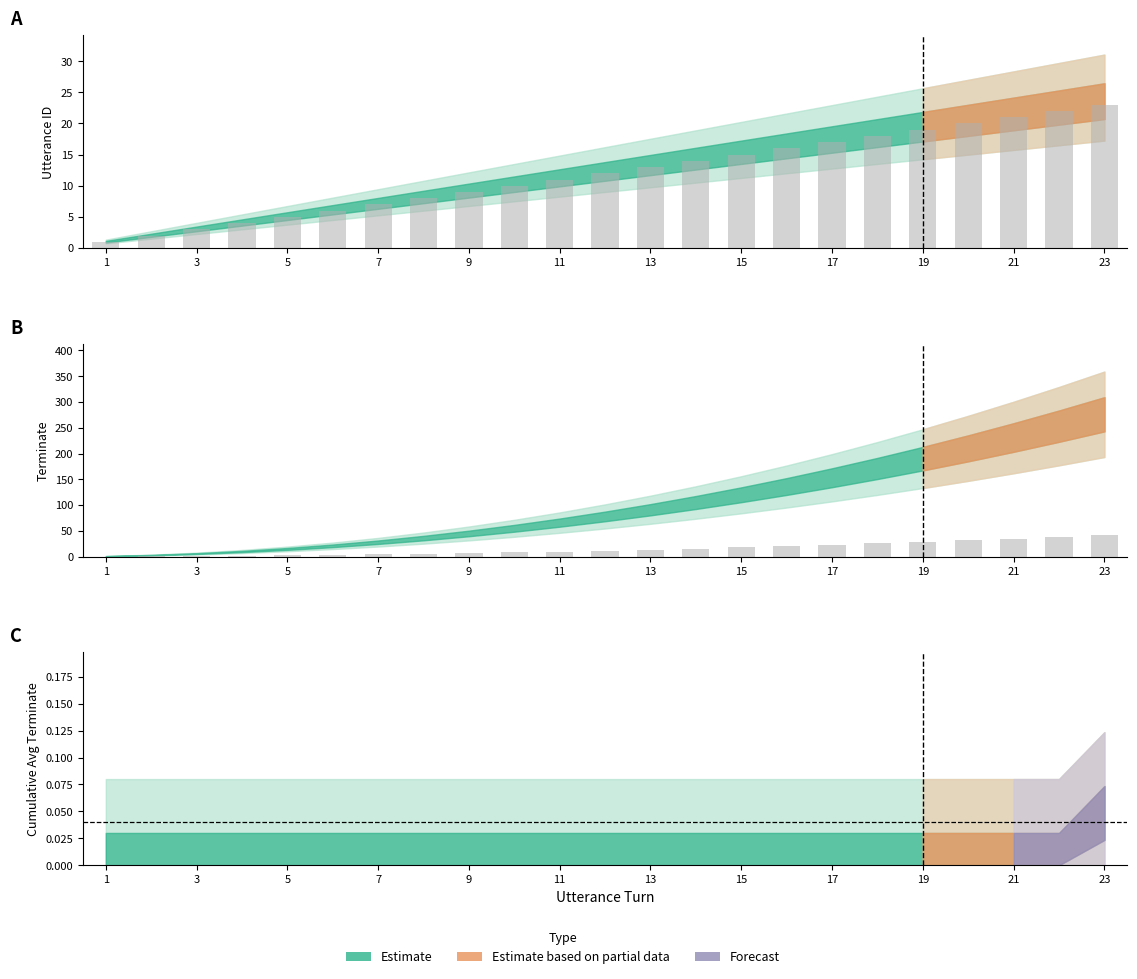

What is the maximum value shown in the chart?

23